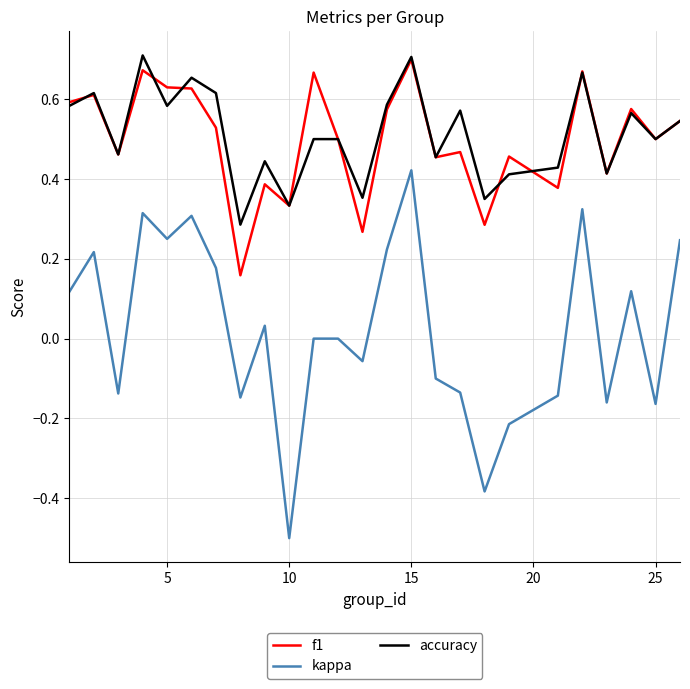

What is the smallest value displayed?

-0.5